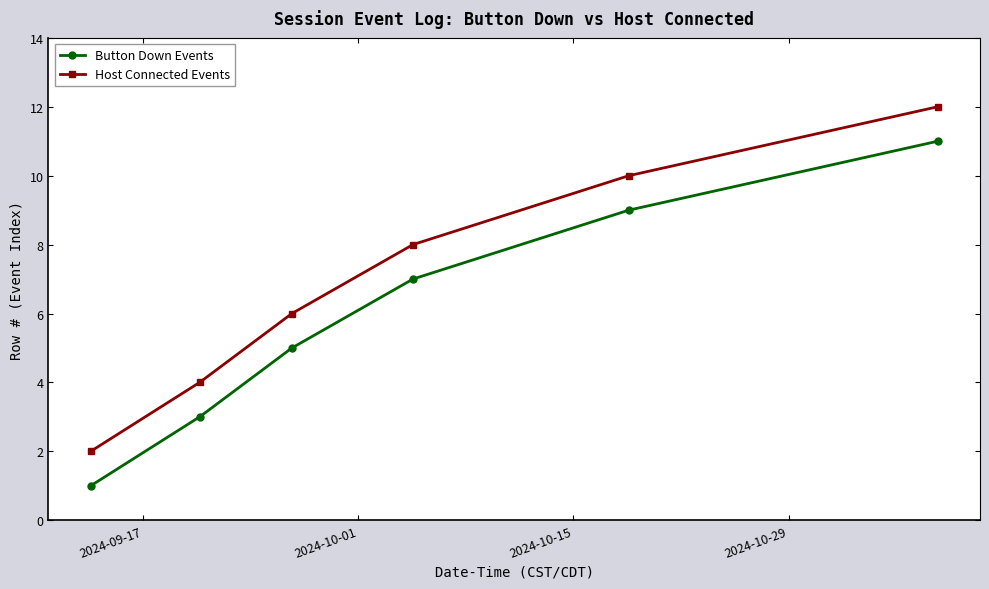

Reading right to left, list all the values displayed in this chart.

Button Down Events: 11	9	7	5	3	1
Host Connected Events: 12	10	8	6	4	2